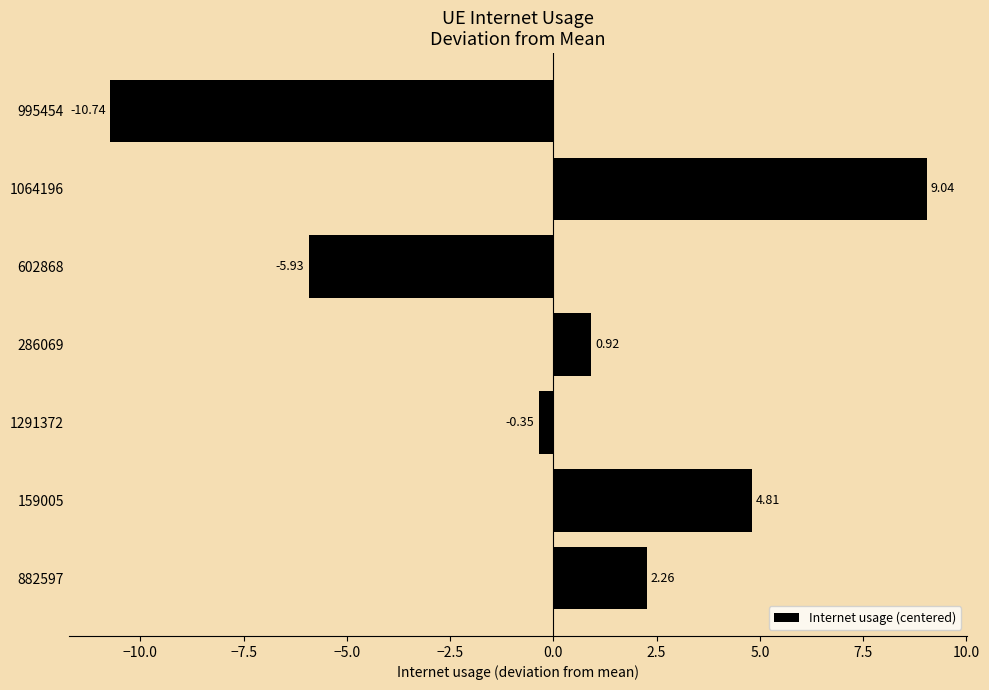

List the labels in order of value, largest first.

1064196, 159005, 882597, 286069, 1291372, 602868, 995454